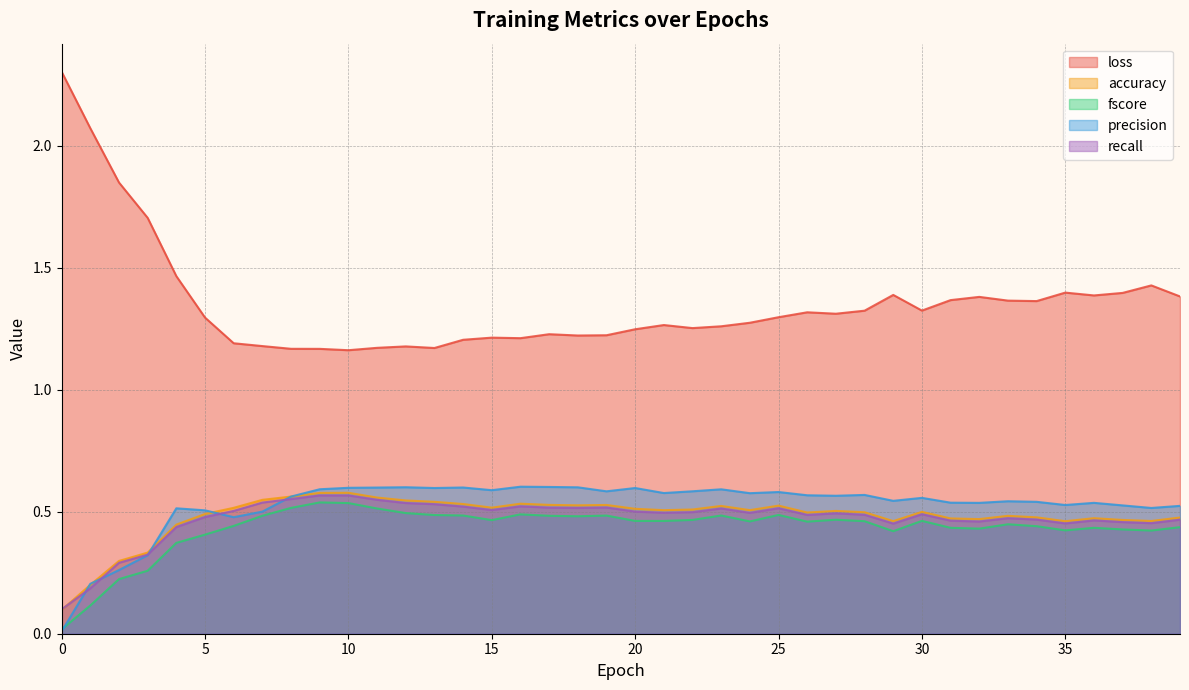

What is the value of the accuracy point at the 8th from the left?

0.5